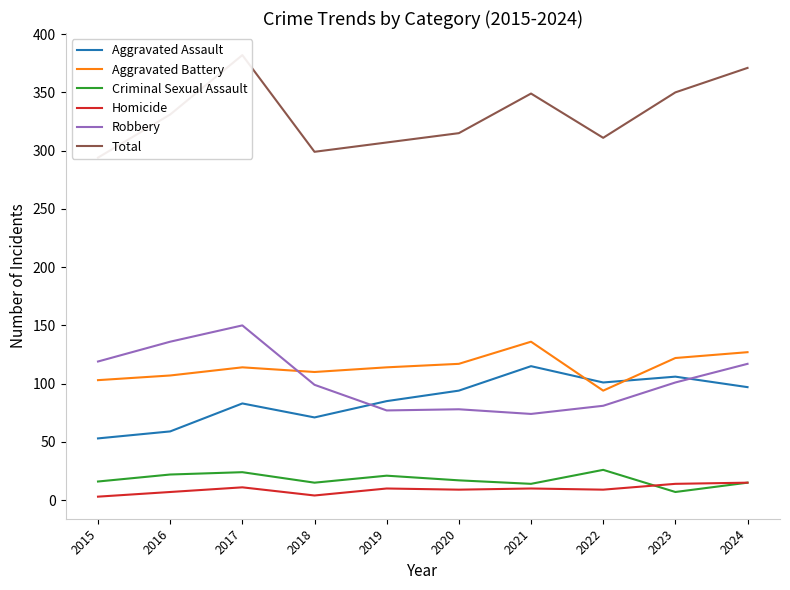

At which category does Robbery reach its first local peak?

2017